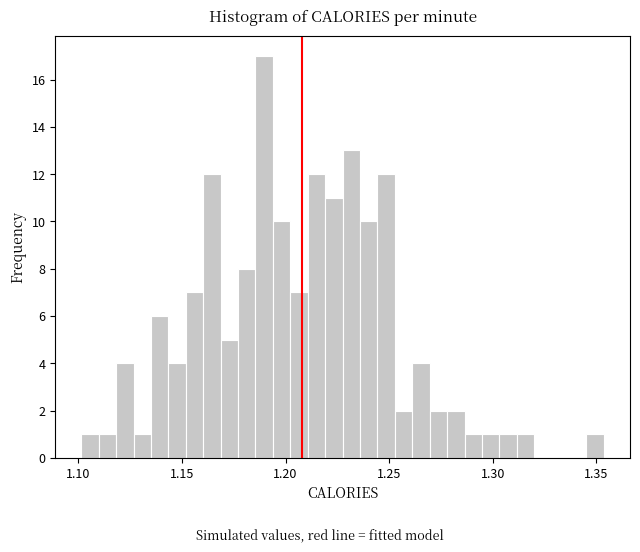

Read against the x-axis, roughly where is the centre of the tallest bar?

1.190